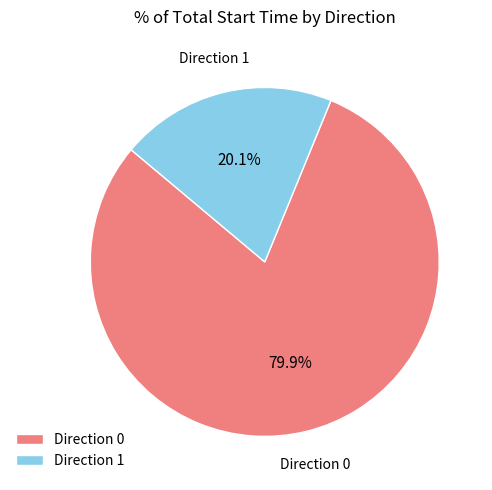

Is there a majority slice in this chart?

Yes